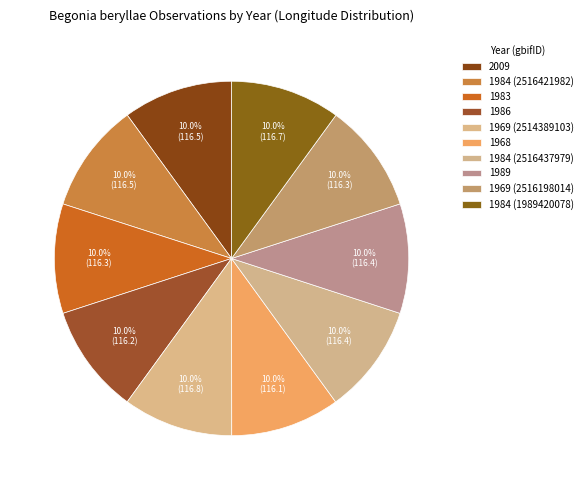

Does 1989 account for over 50% of the chart?

No